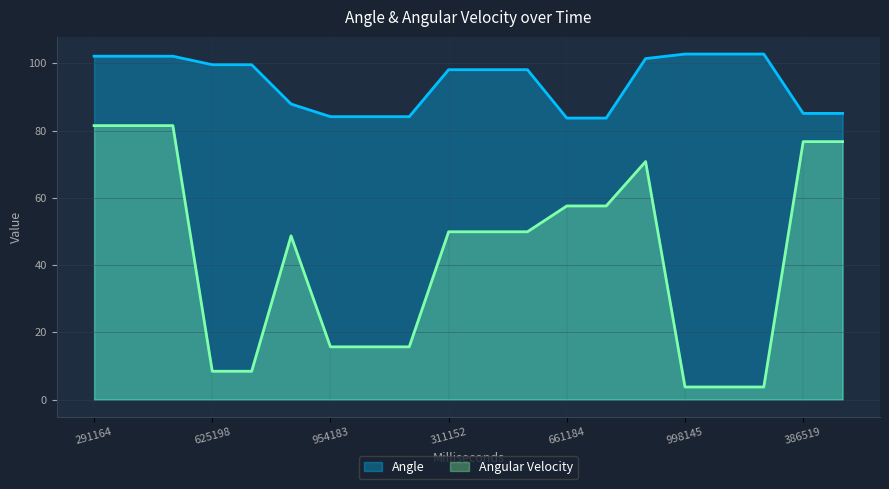

True or false: Angle and Angular Velocity cross at least once.

False